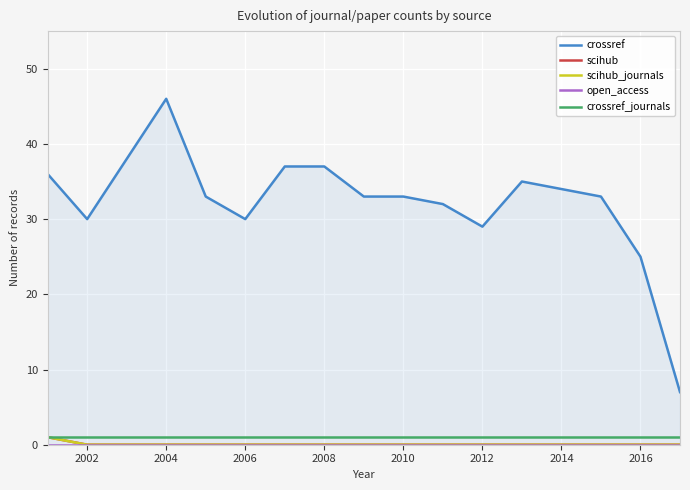

At which category does the chart reach its minimum across all series?

2002